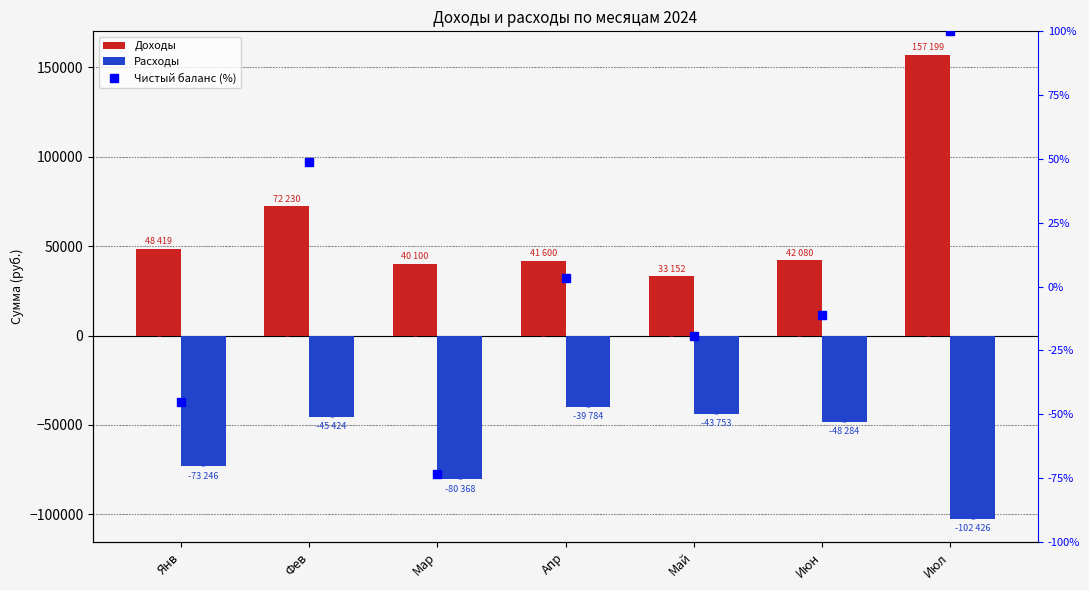

What is the difference between the Чистый баланс (%) values at Июл and Янв?

145.3